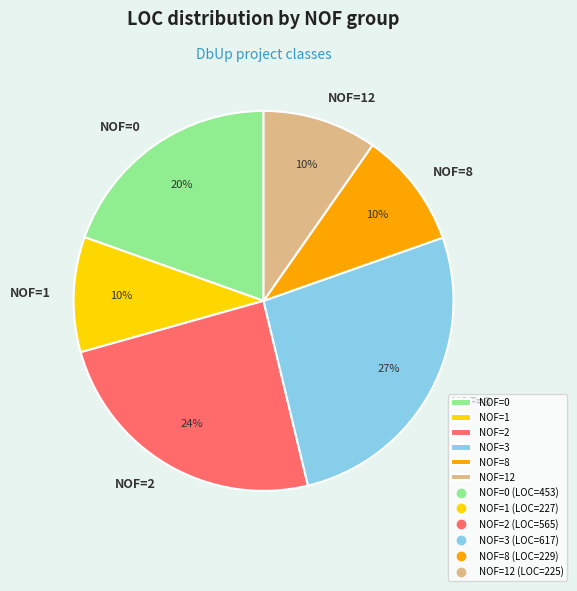

To the nearest percent, what percentage of the pie is NOF=0?

20%